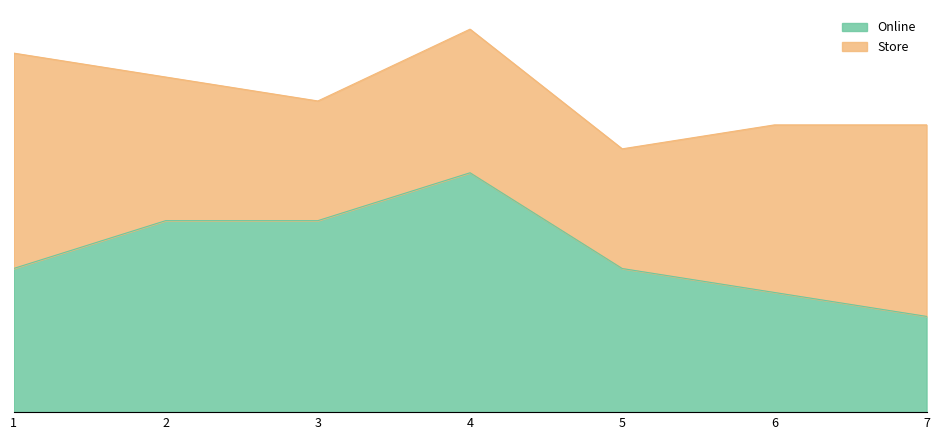

Does the chart have visible grid lines?

No